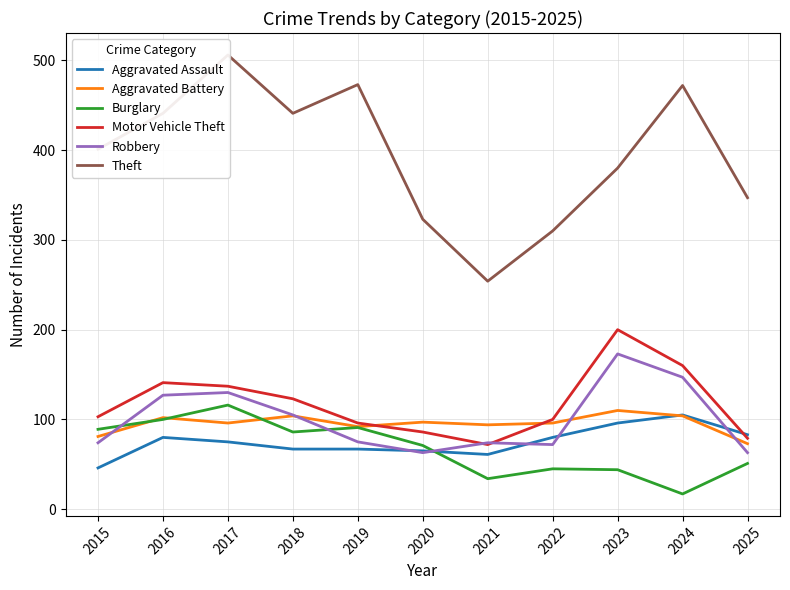

The Theft series shows 323 at 2020. True or false?

True